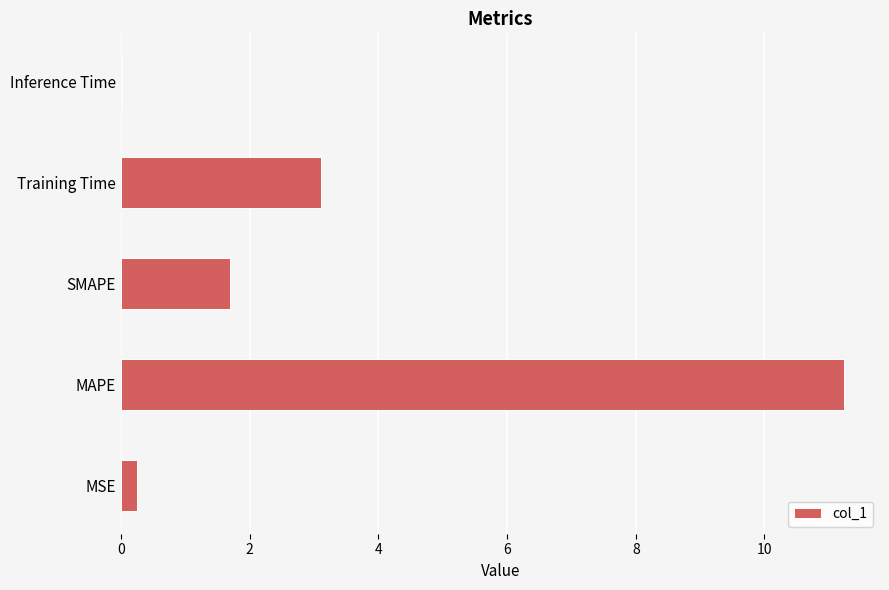

True or false: the data shows 0.4 at SMAPE.

False